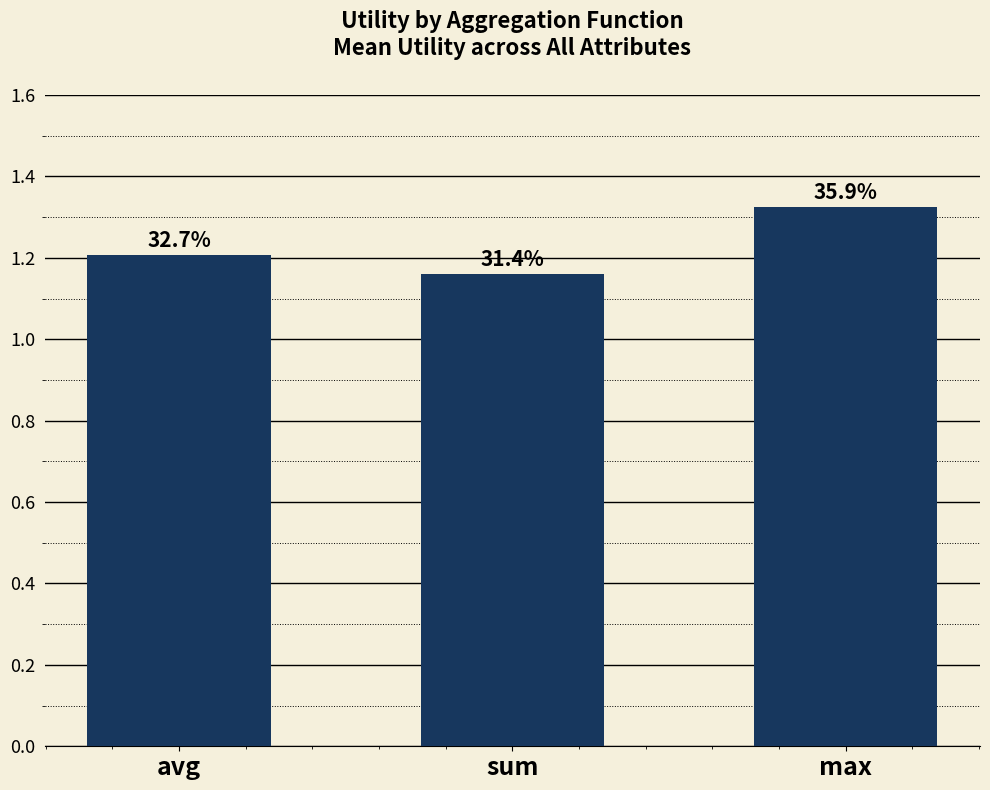

The chart shows a value of 1.9 at max. True or false?

False